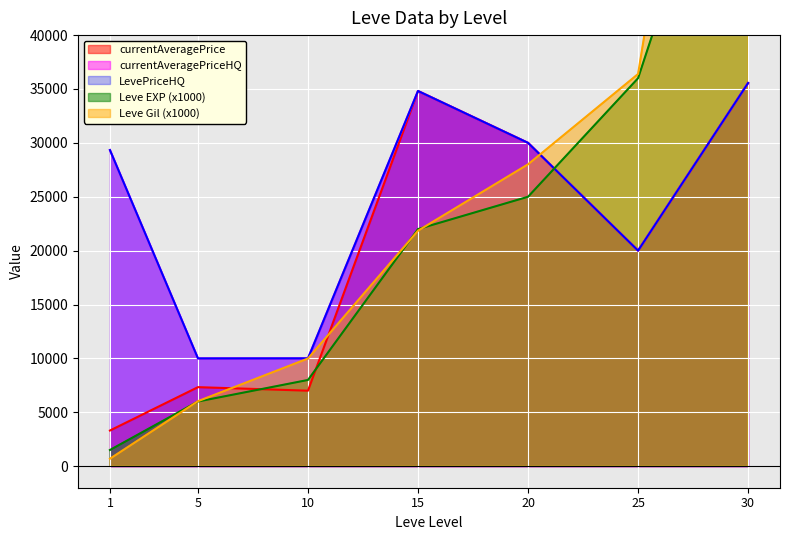

At which category does LevePriceHQ reach its first local valley?

5